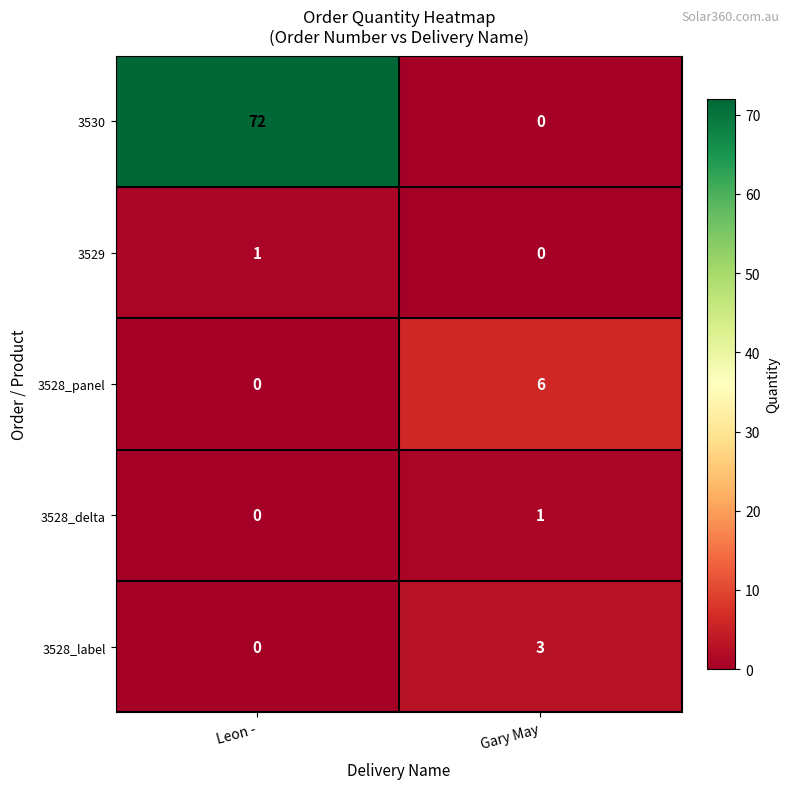

At how many categories does at least one series exceed 49?

1